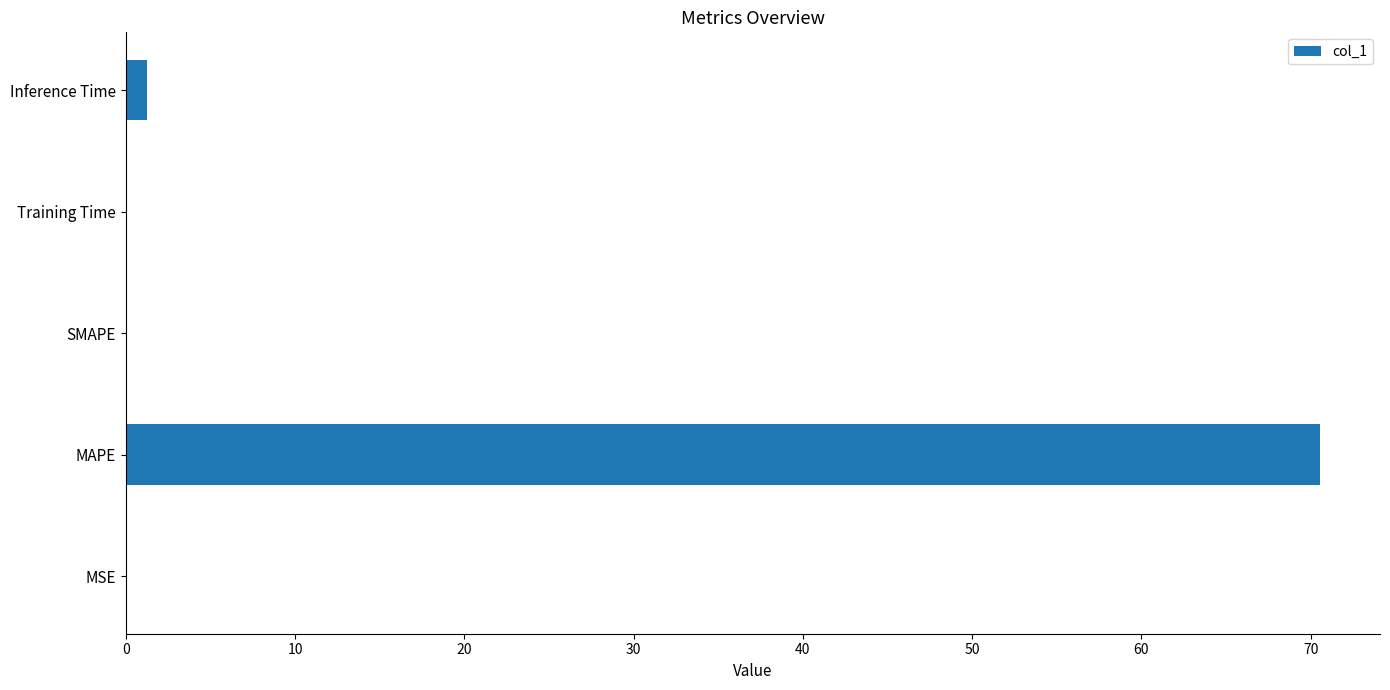

What is the sum of all values?

71.9